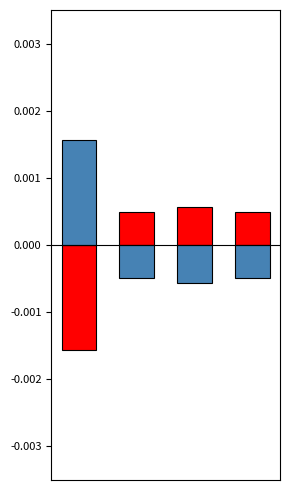

Is it true that positive equals -0.0 at 0?

False